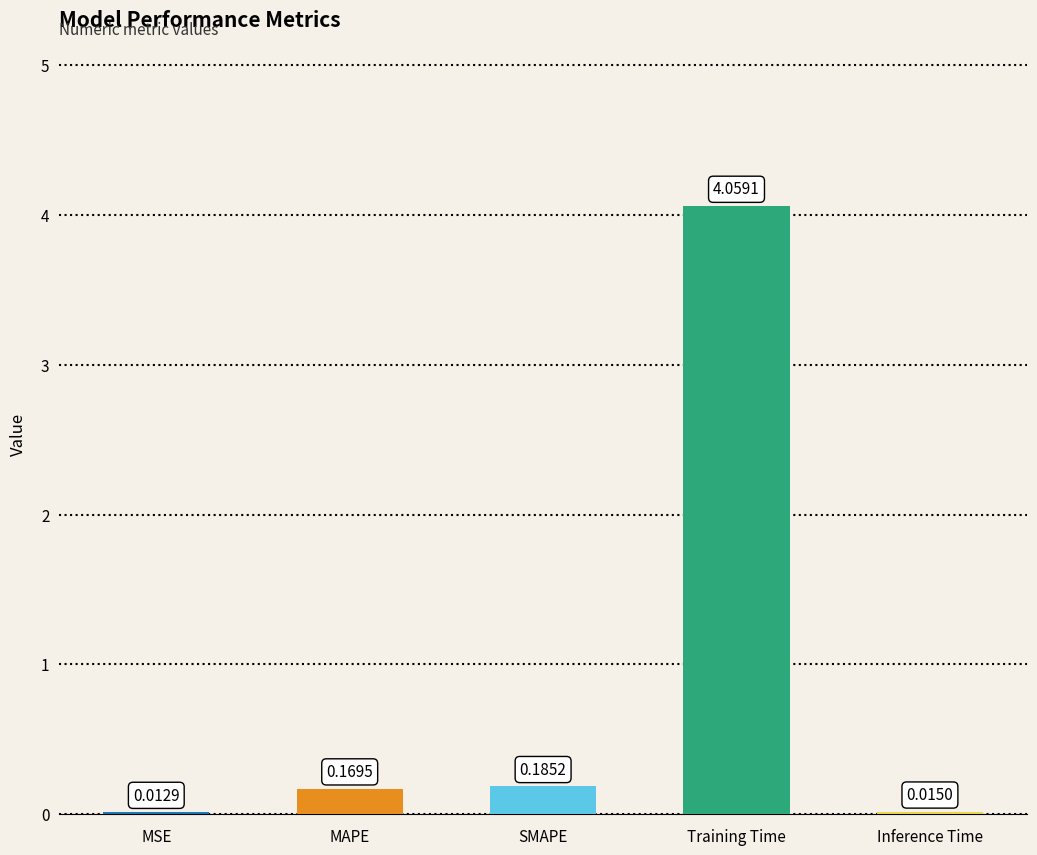

What is the sum of the values at SMAPE and MAPE?

0.4